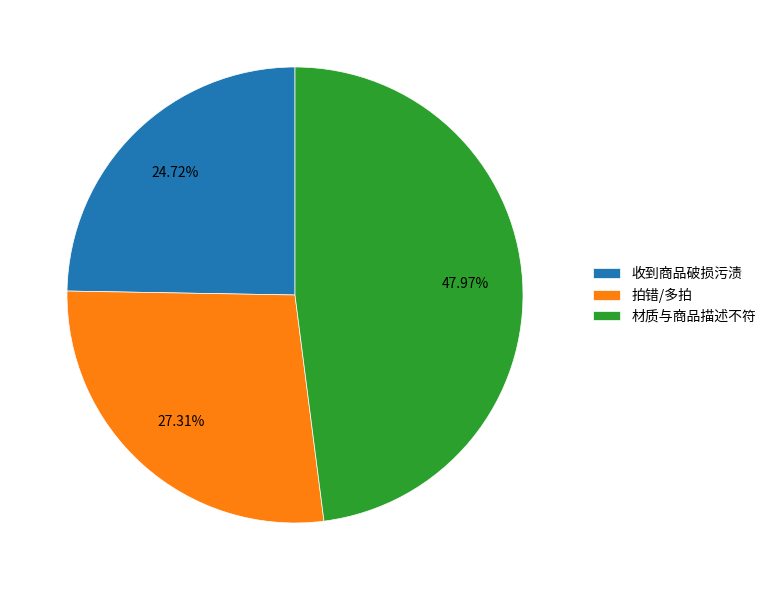

Rank the categories by value from lowest to highest.

收到商品破损污渍, 拍错/多拍, 材质与商品描述不符